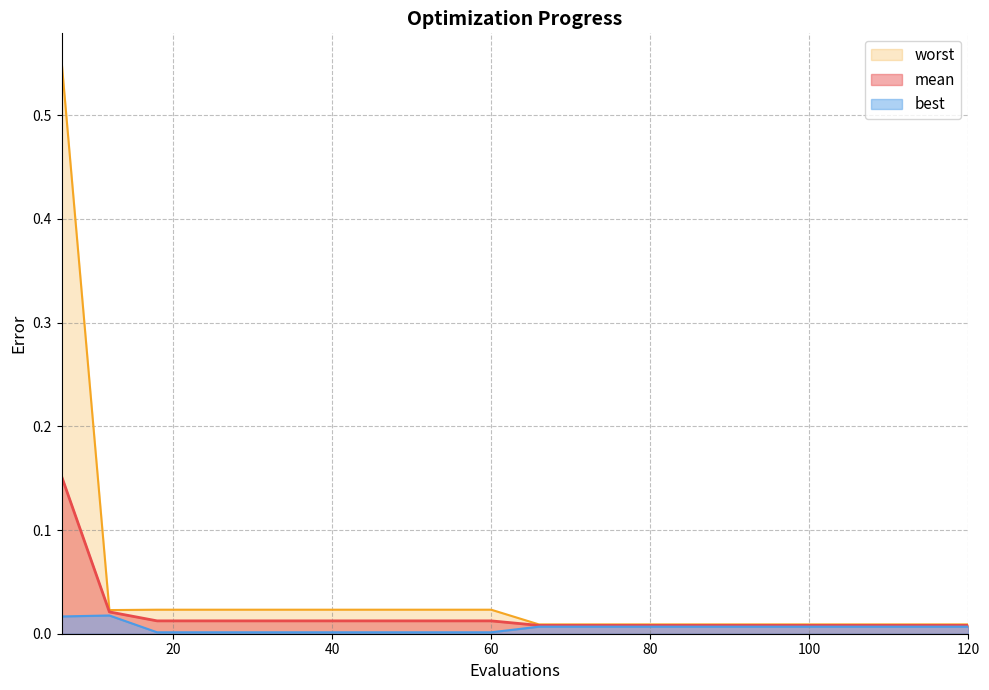

True or false: worst and mean cross at least once.

False